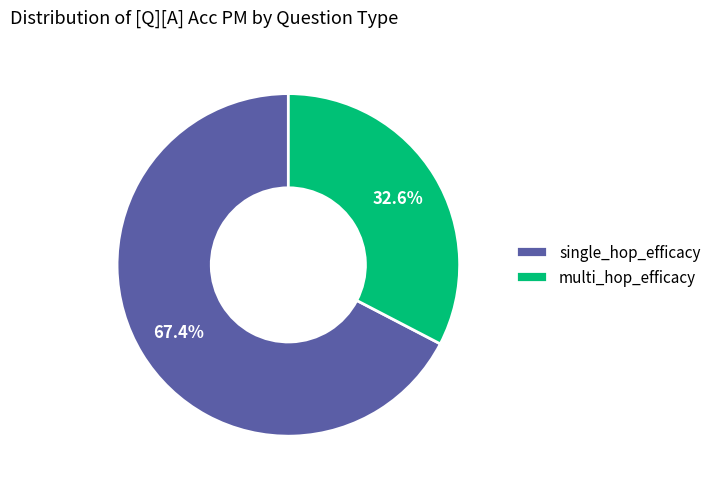

Rank the categories by value from lowest to highest.

multi_hop_efficacy, single_hop_efficacy